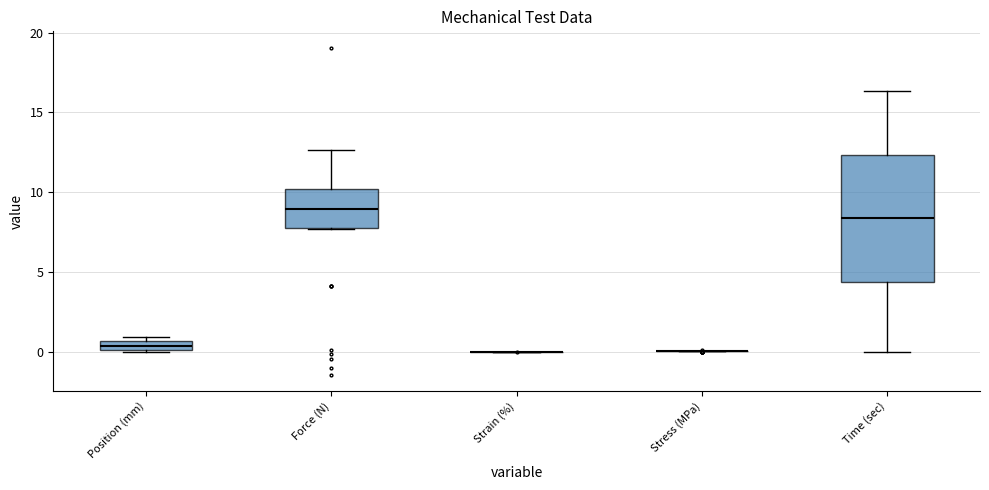

Comparing the boxes themselves (not the whiskers), which one is the tallest?

Time (sec)